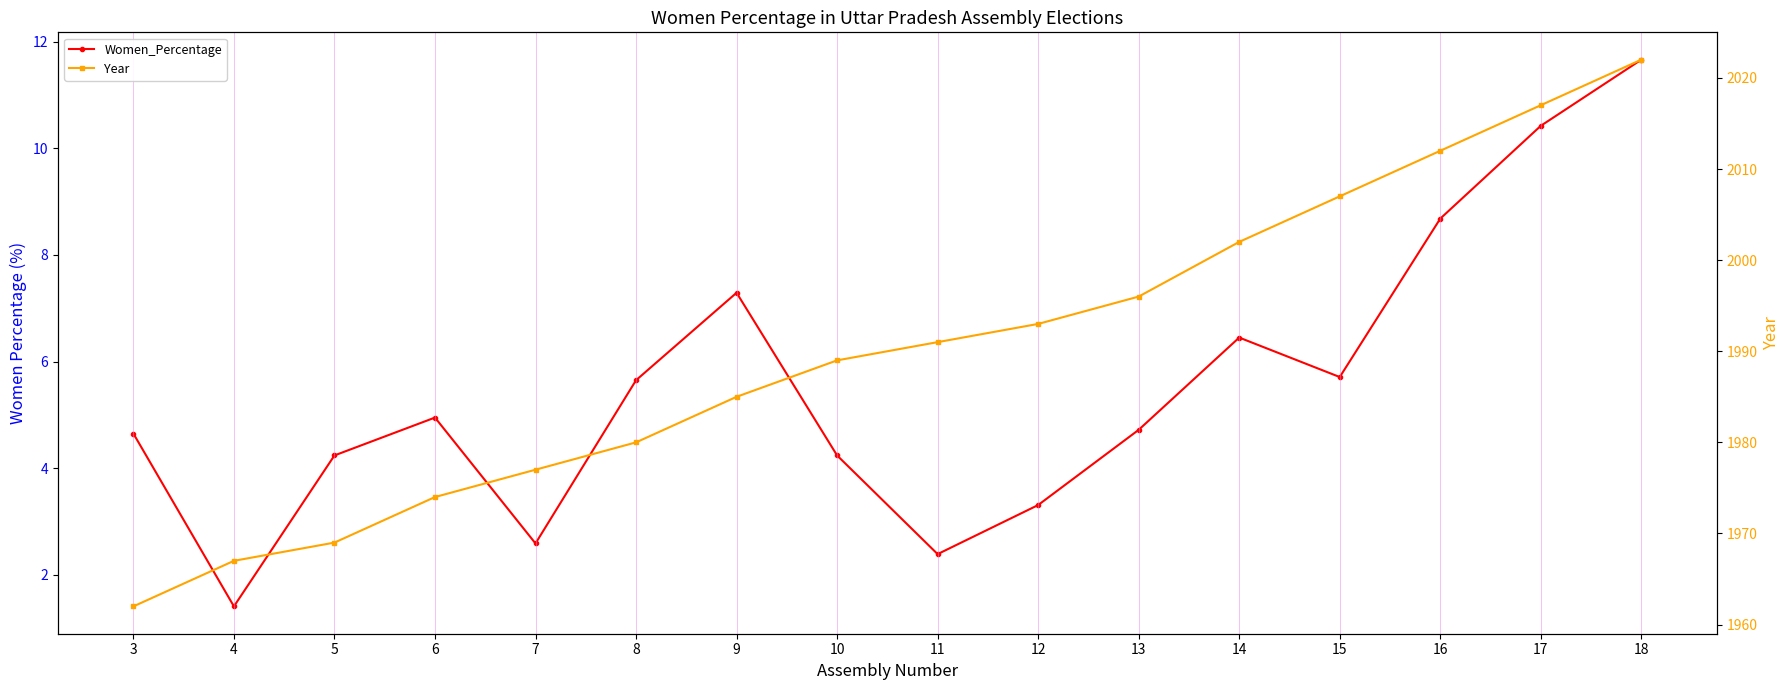

Which category has the lowest value in the Year series?

3